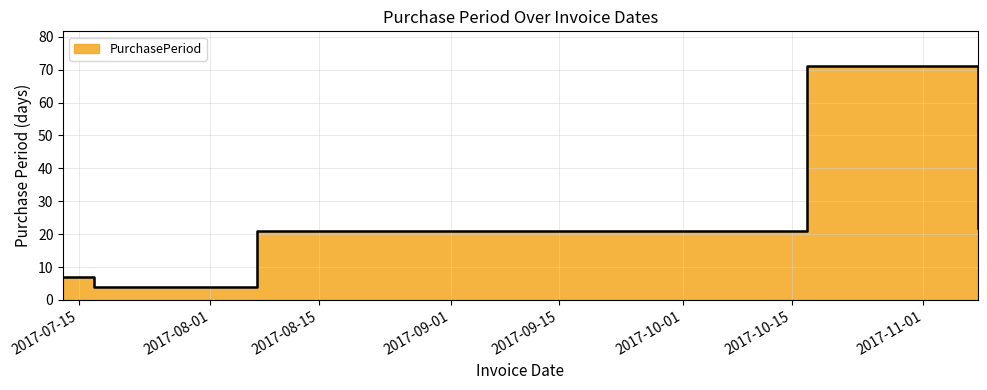

What position from the left is 2017-10-17?

4